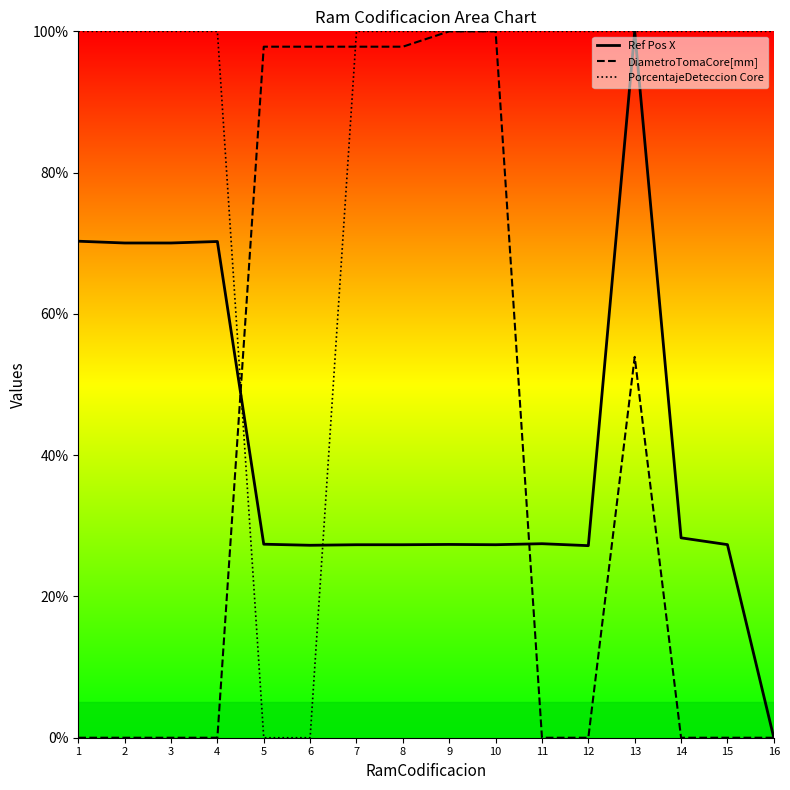

What is the sum of the Ref Pos X values at 16 and 12?

27.2